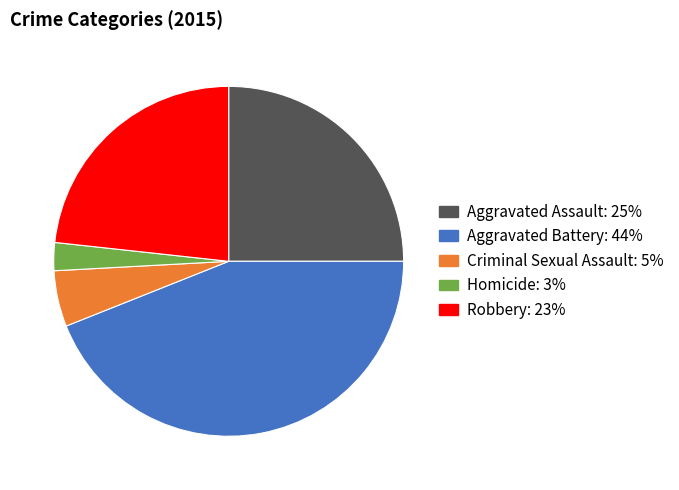

What is the largest slice in the pie chart?

Aggravated Battery